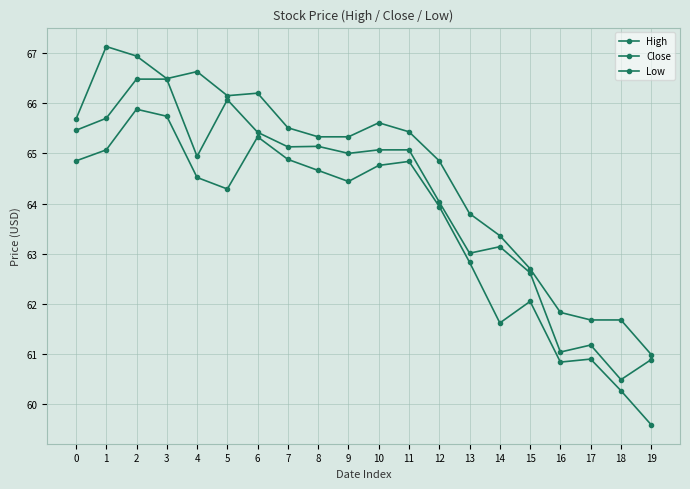

Rank the series by their maximum value, from highest to lowest.

High, Close, Low